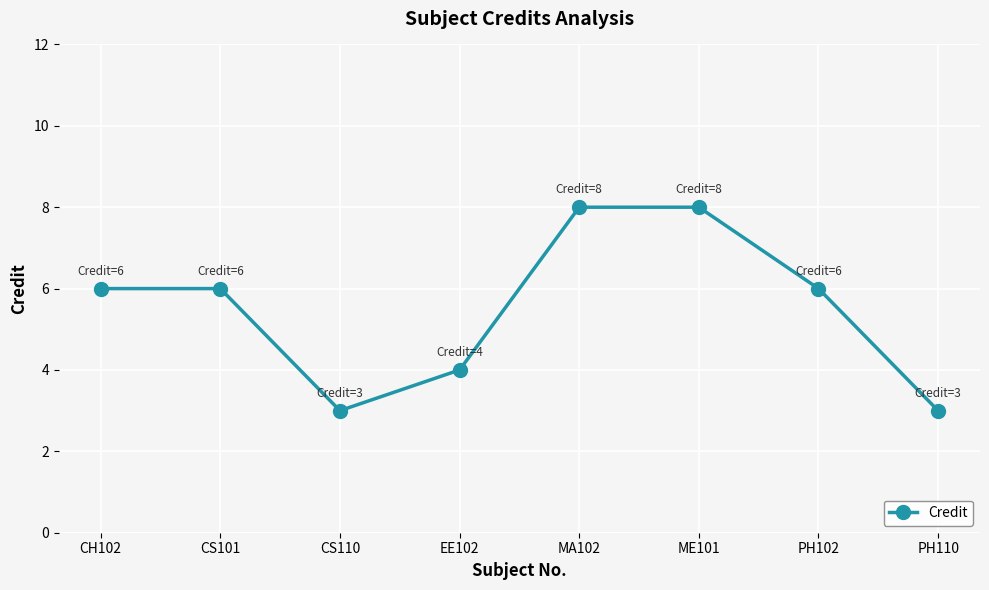

True or false: the data shows 2 at CH102.

False